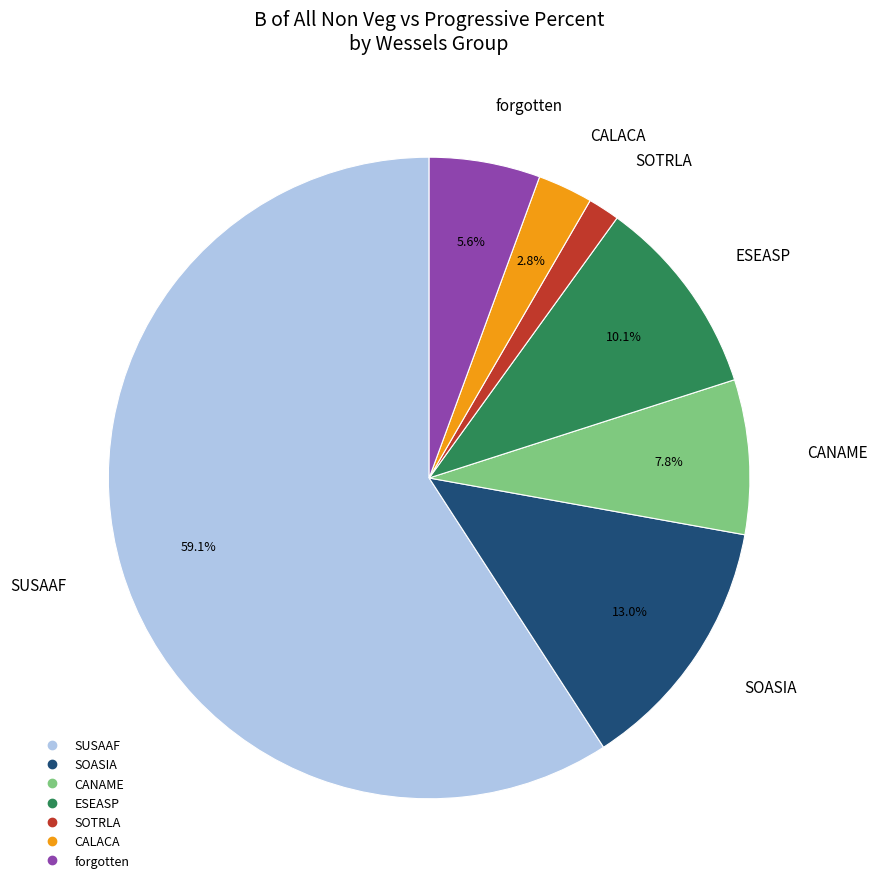

To the nearest percent, what portion does SOASIA represent?

13%